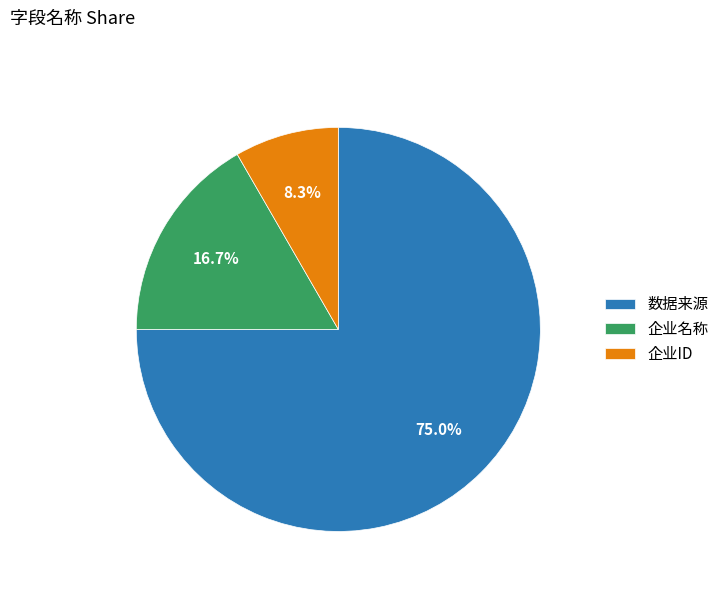

Is there any slice that represents more than half of the pie?

Yes